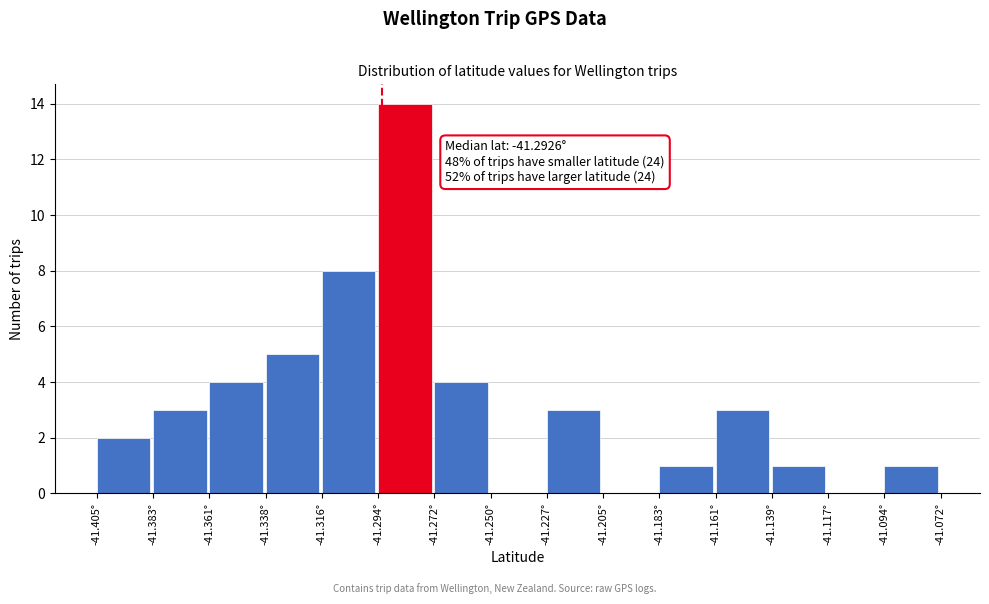

Over which range of the x-axis is the bar tallest?

-41.295 to -41.270